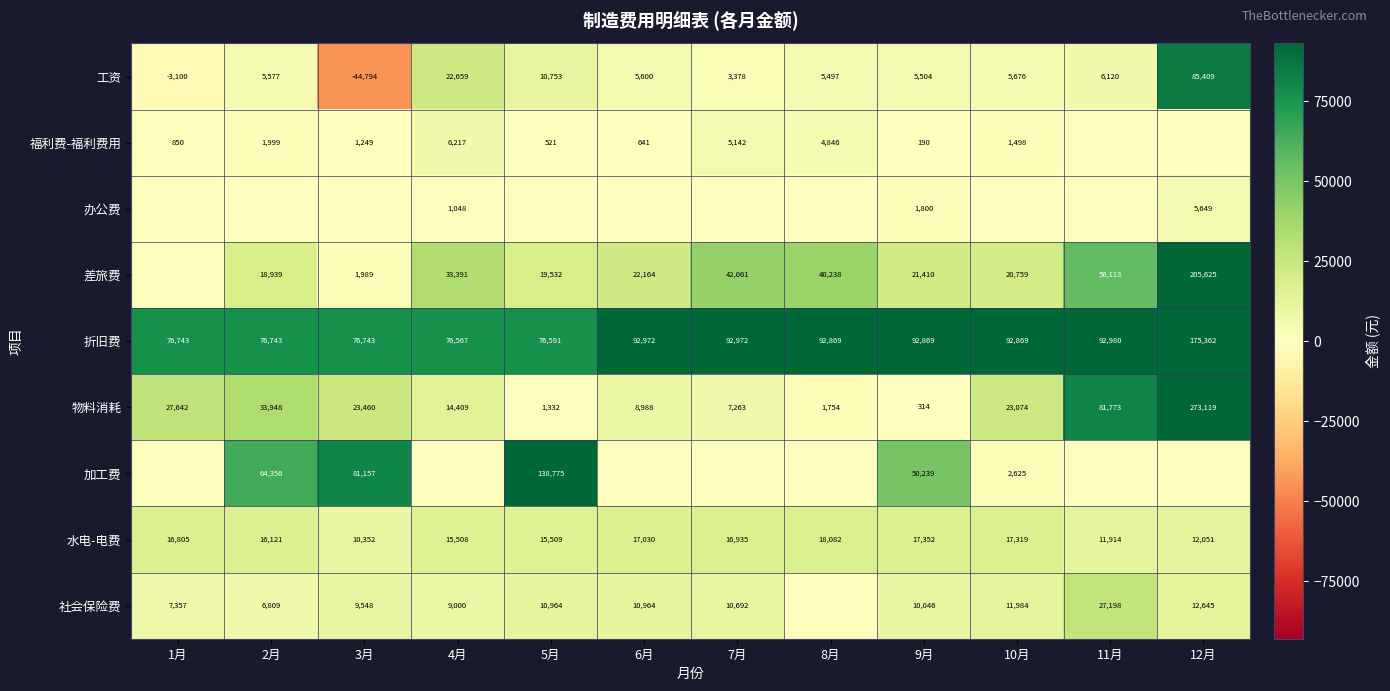

At 9月, list the series in order from smallest to largest.

福利费-福利费用, 物料消耗, 办公费, 工资, 社会保险费, 水电-电费, 差旅费, 加工费, 折旧费